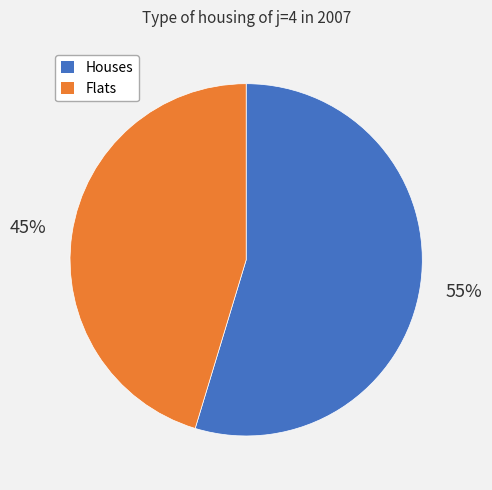

To the nearest percent, what portion does Houses represent?

55%